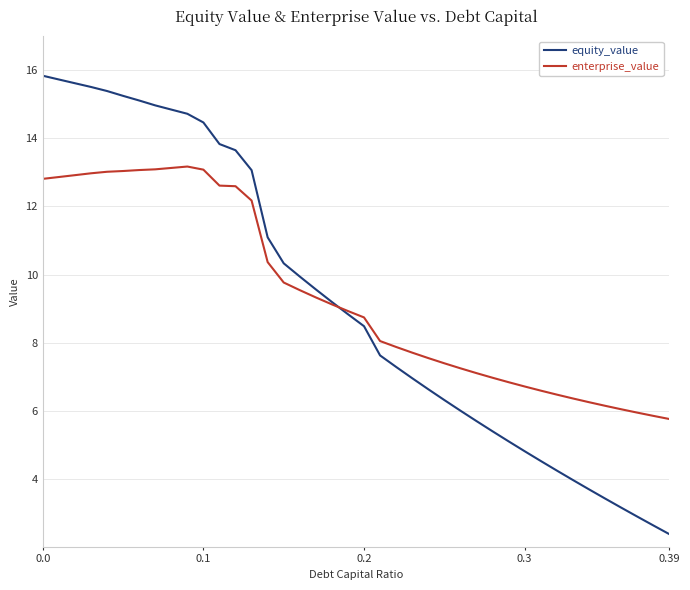

True or false: equity_value and enterprise_value intersect in this chart.

True